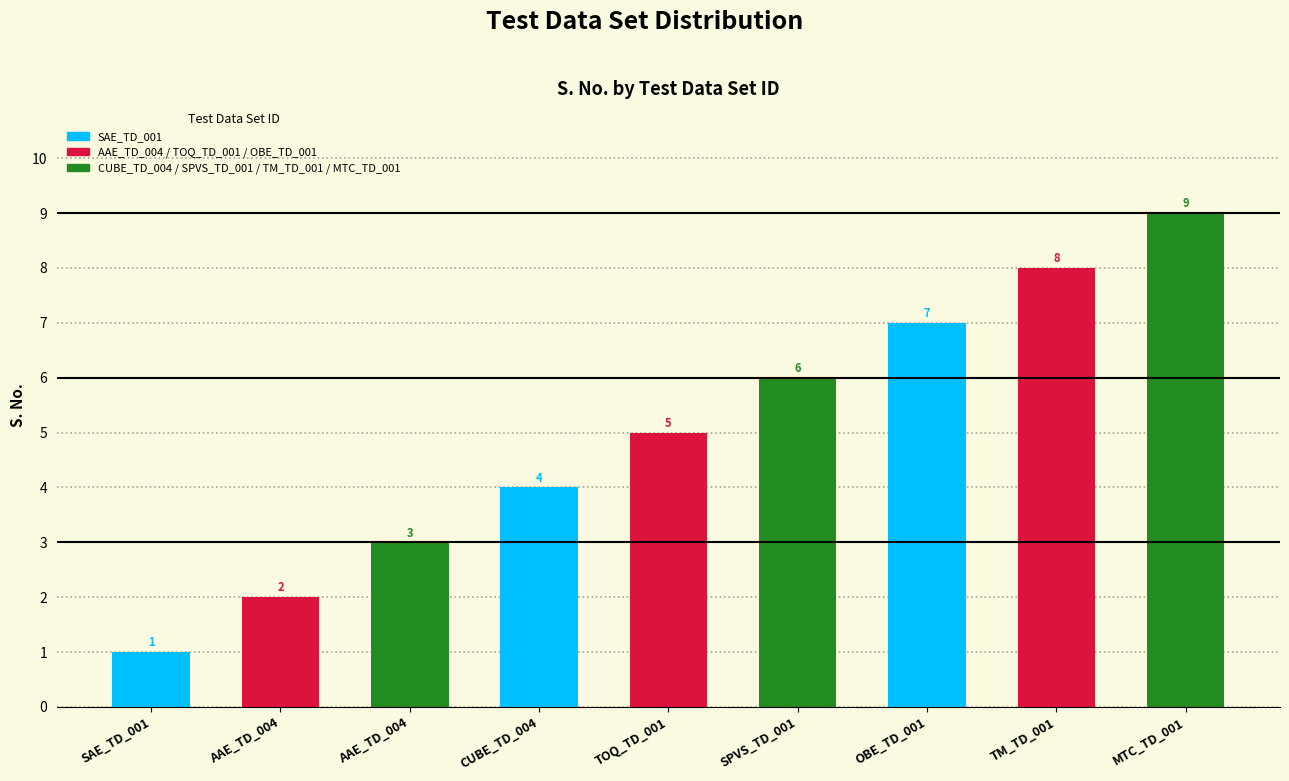

The value at CUBE_TD_004 is 4. True or false?

True